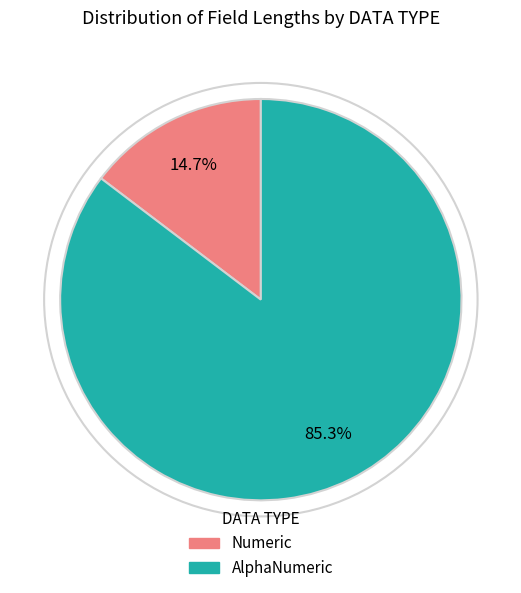

Is there any slice that represents more than half of the pie?

Yes